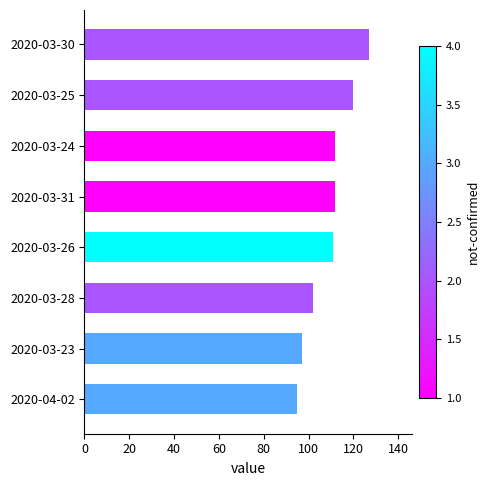

True or false: the data shows 120 at 2020-03-25.

True